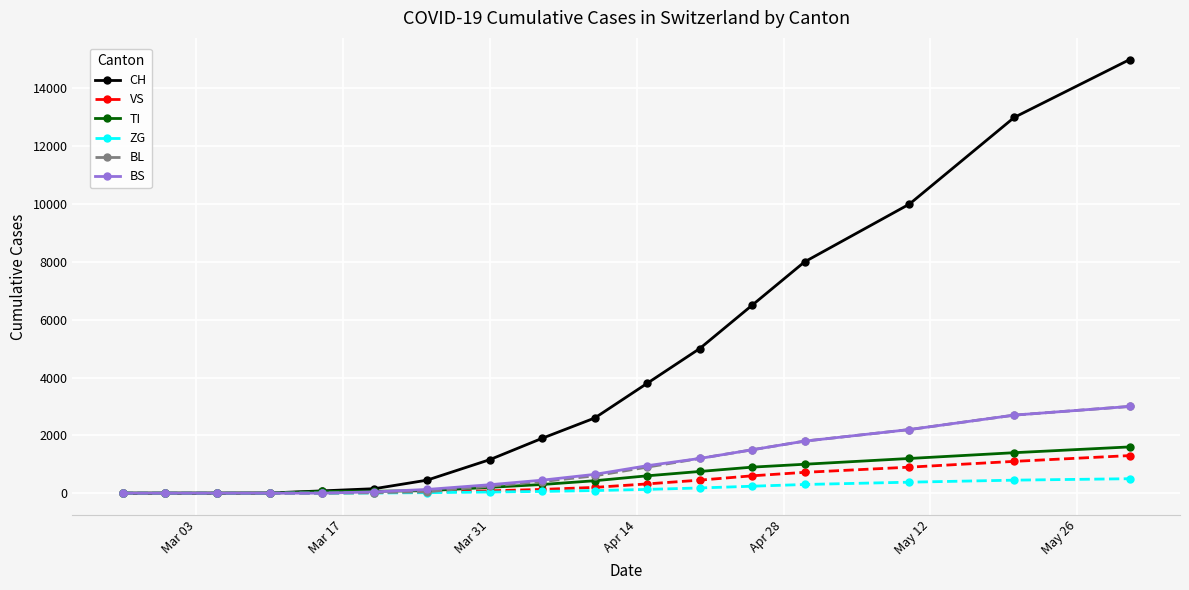

Which series has the largest total across all categories?

CH